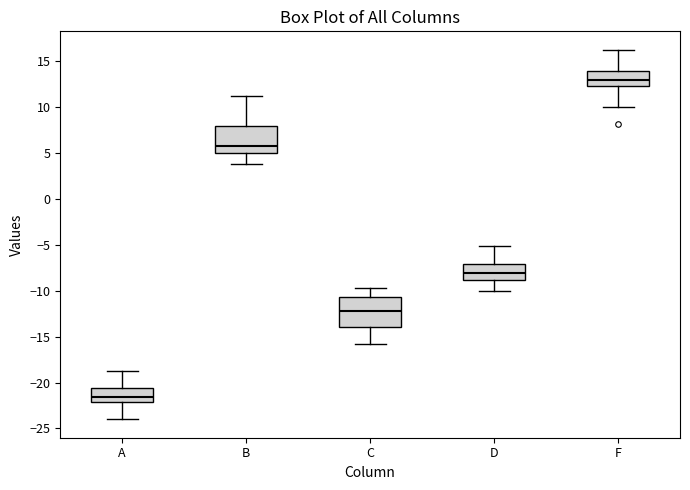

Which box's median line is the lowest?

A